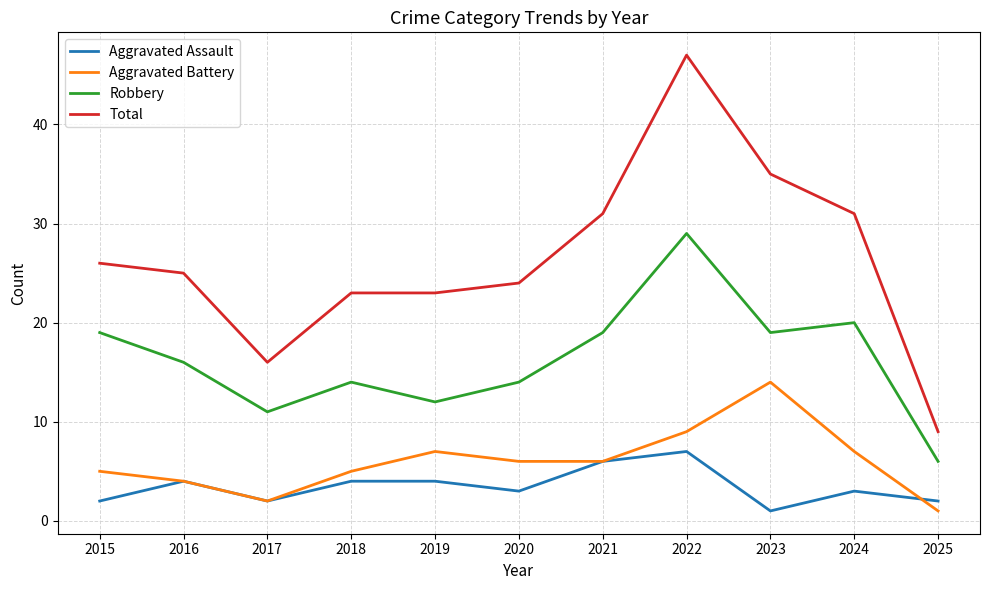

Which series changed the most between 2015 and 2017?

Total